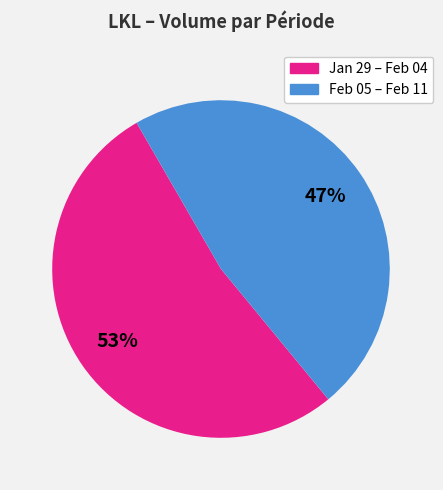

To the nearest percent, what is the average slice percentage?

50%